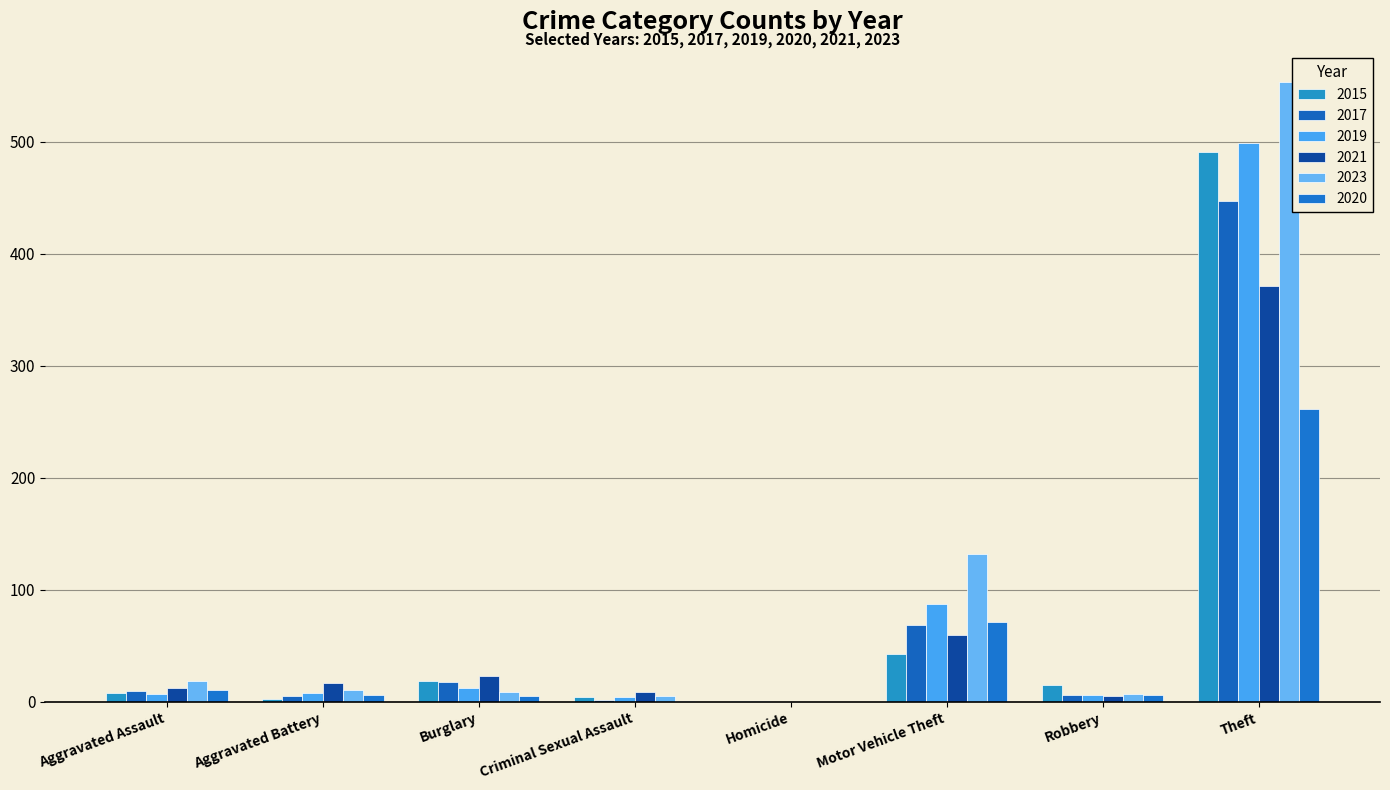

Is the value of 2019 at Homicide greater than the value of 2023 at Motor Vehicle Theft?

No